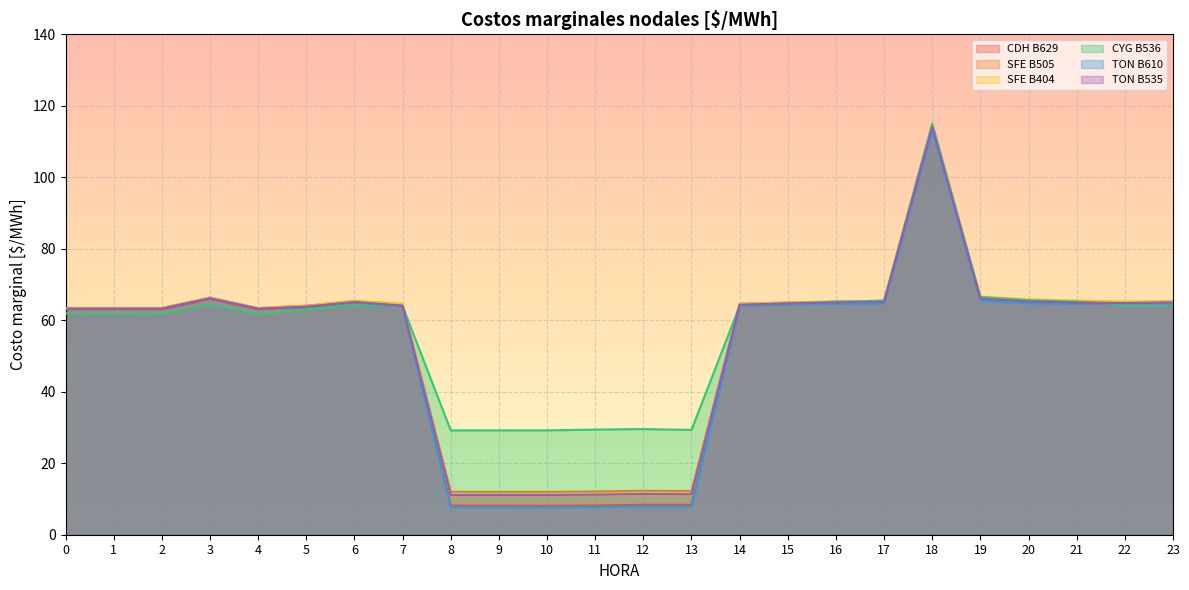

Which category has the lowest value in the CYG B536 series?

9